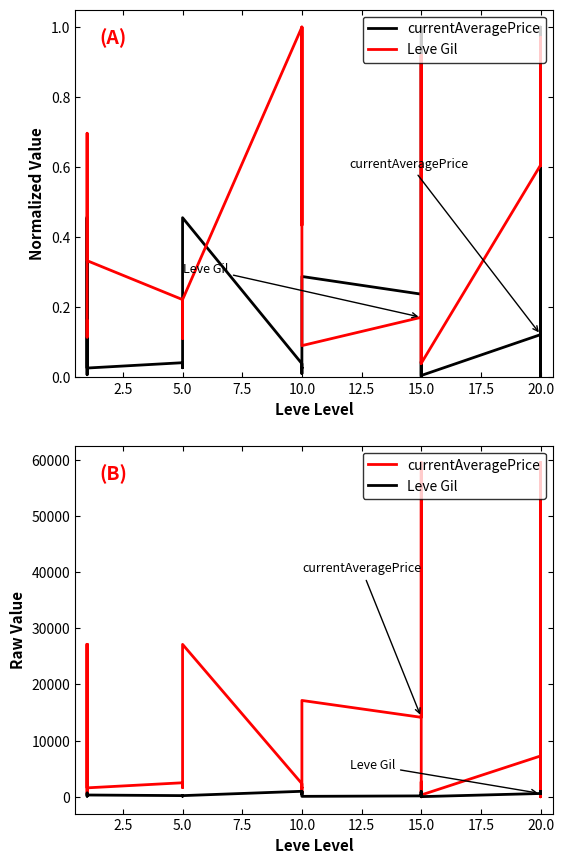

Rank the series at 2.5 from lowest to highest value.

Leve Gil, currentAveragePrice